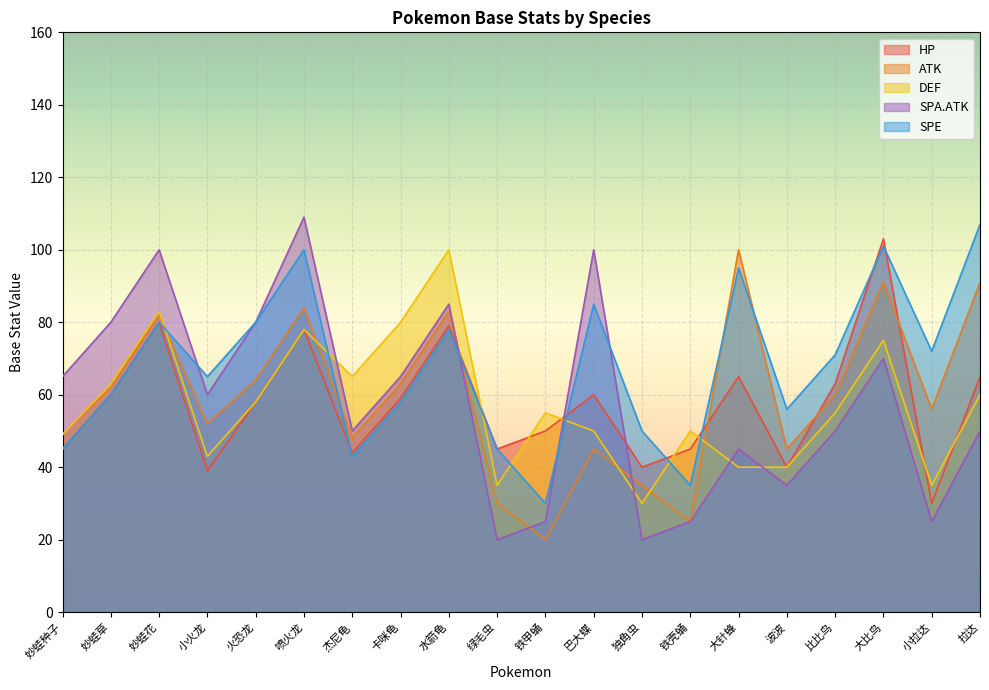

What is the sum of all DEF values?

1144